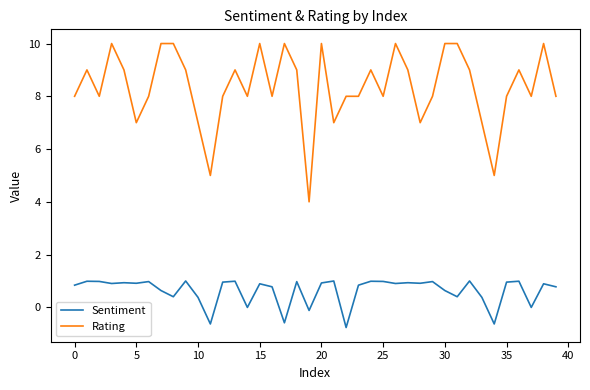

Rank the series by their average value, from highest to lowest.

Rating, Sentiment